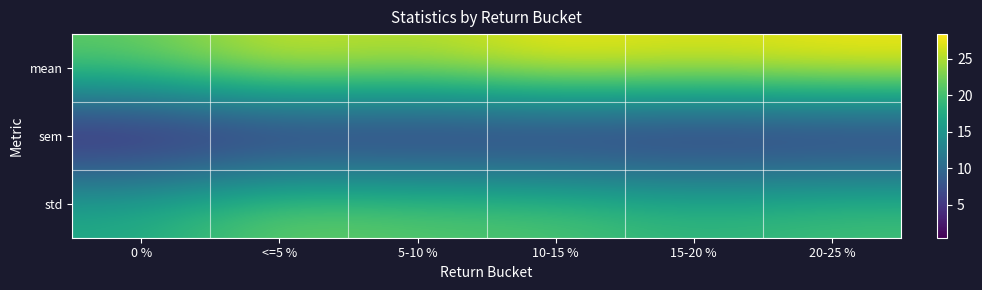

List the series in order of their peak value, highest first.

mean, std, sem